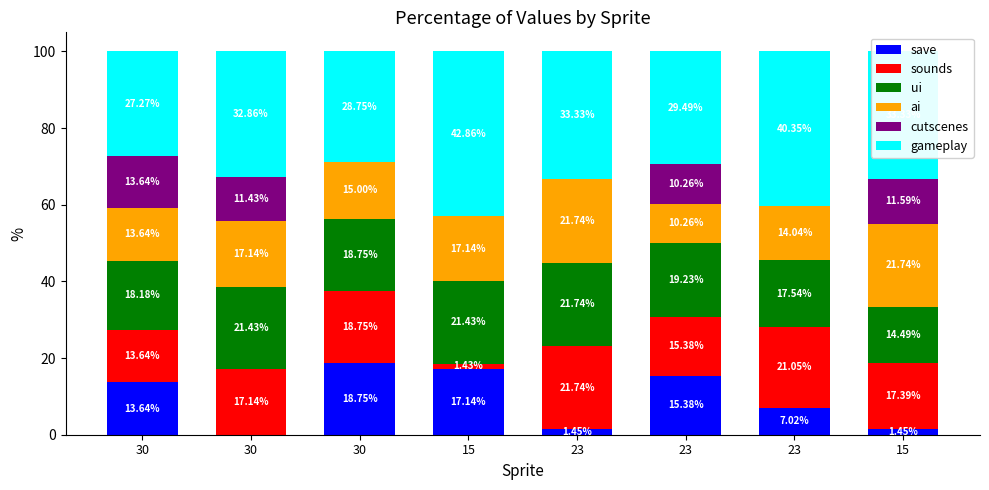

At 23, list the series in order from smallest to largest.

cutscenes, save, ui, sounds, ai, gameplay